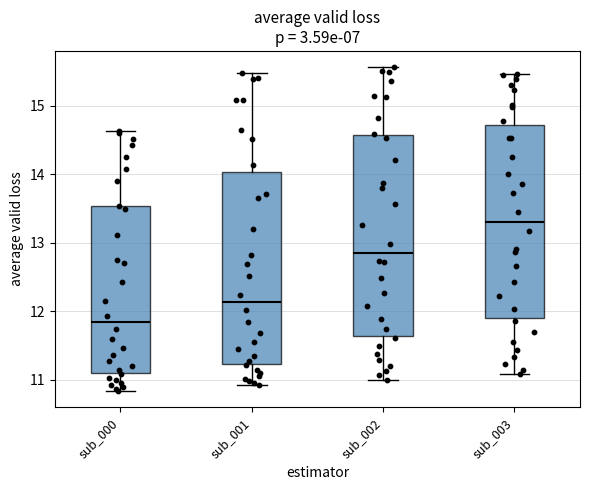

Which box's median line is the lowest?

sub_000